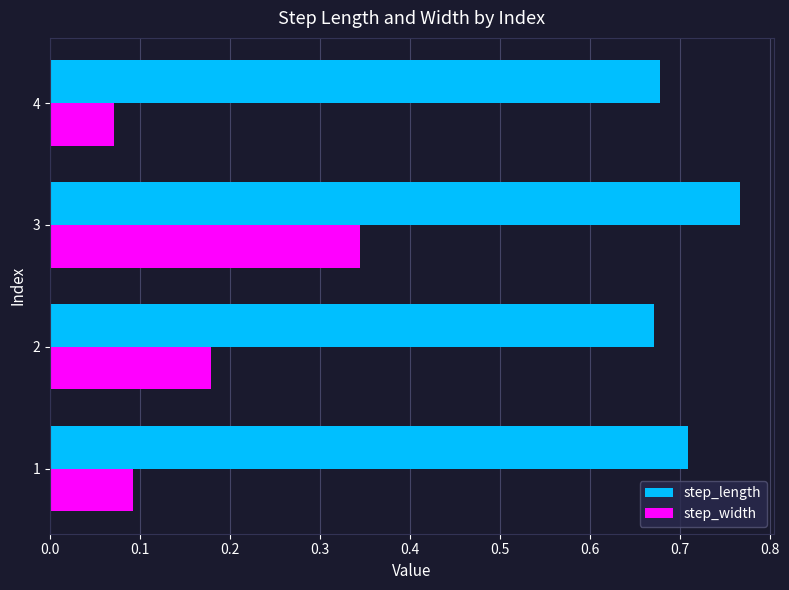

Which label corresponds to the smallest value in the chart?

4